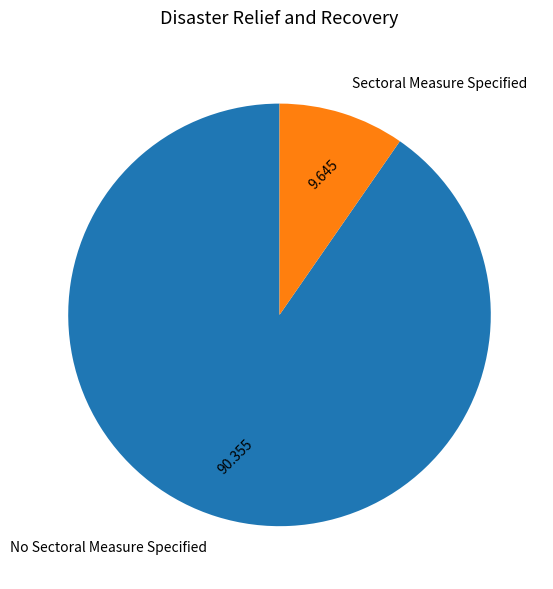

Rank the categories by value from lowest to highest.

Sectoral Measure Specified, No Sectoral Measure Specified